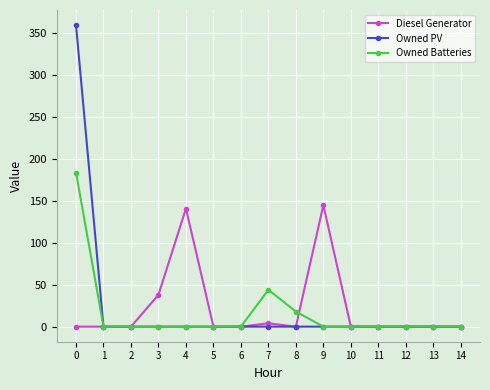

Reading right to left, what are all the values shown in this chart?

Diesel Generator: 14=0	13=0	12=0	11=0	10=0	9=145	8=0	7=4	6=0	5=0	4=141	3=38	2=0	1=0	0=0
Owned PV: 14=0	13=0	12=0	11=0	10=0	9=0	8=0	7=0	6=0	5=0	4=0	3=0	2=0	1=0	0=360
Owned Batteries: 14=0	13=0	12=0	11=0	10=0	9=0	8=18	7=44	6=0	5=0	4=0	3=0	2=0	1=0	0=184